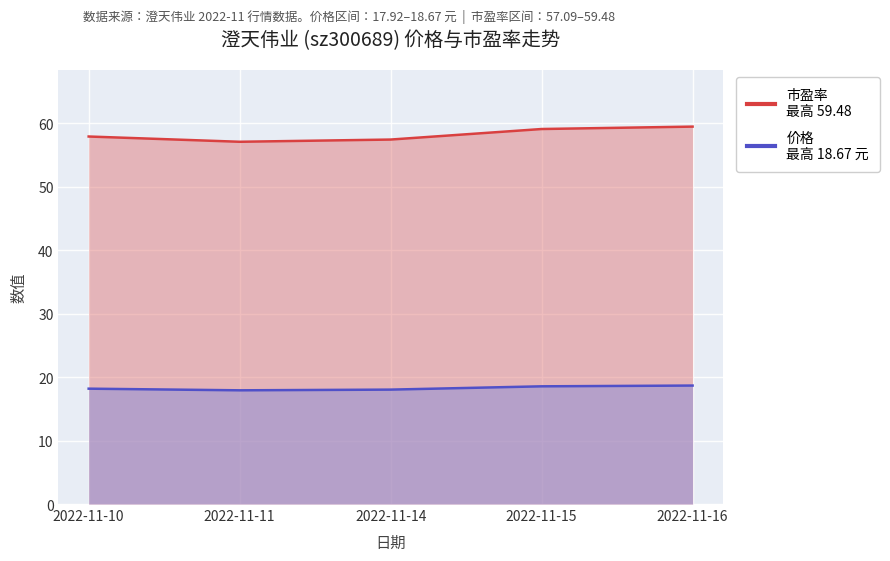

Which label corresponds to the largest value in the chart?

2022-11-16